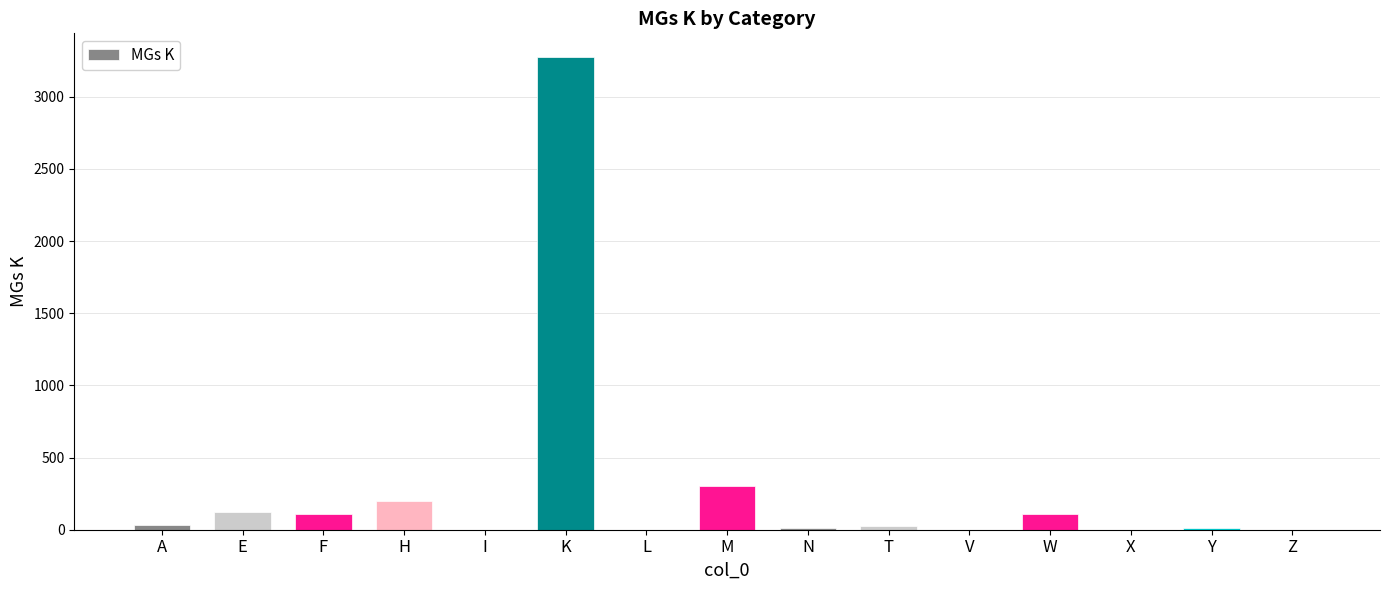

How many data points does each series have?

15